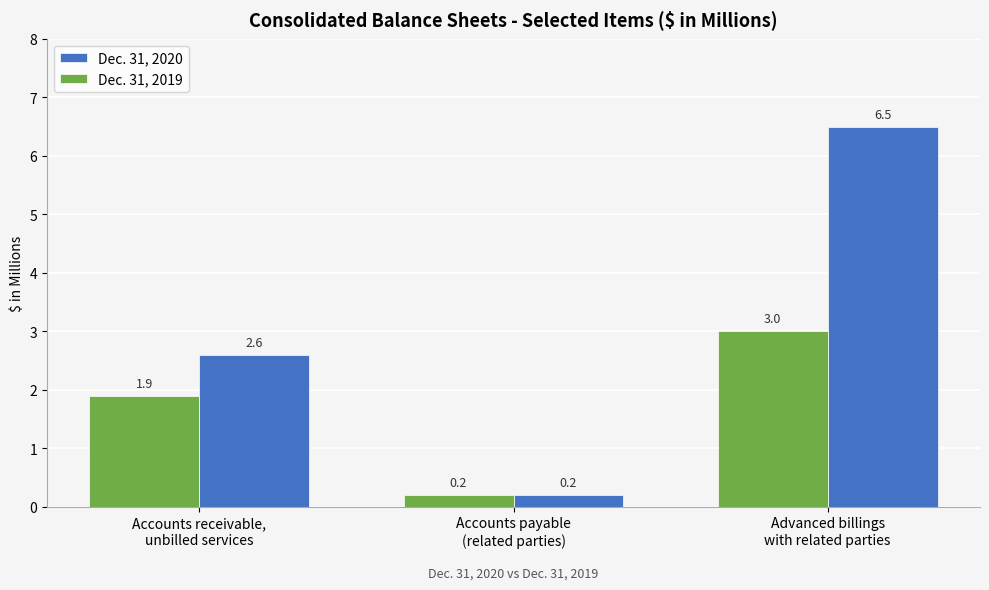

Which series has the widest spread of values?

Dec. 31, 2020